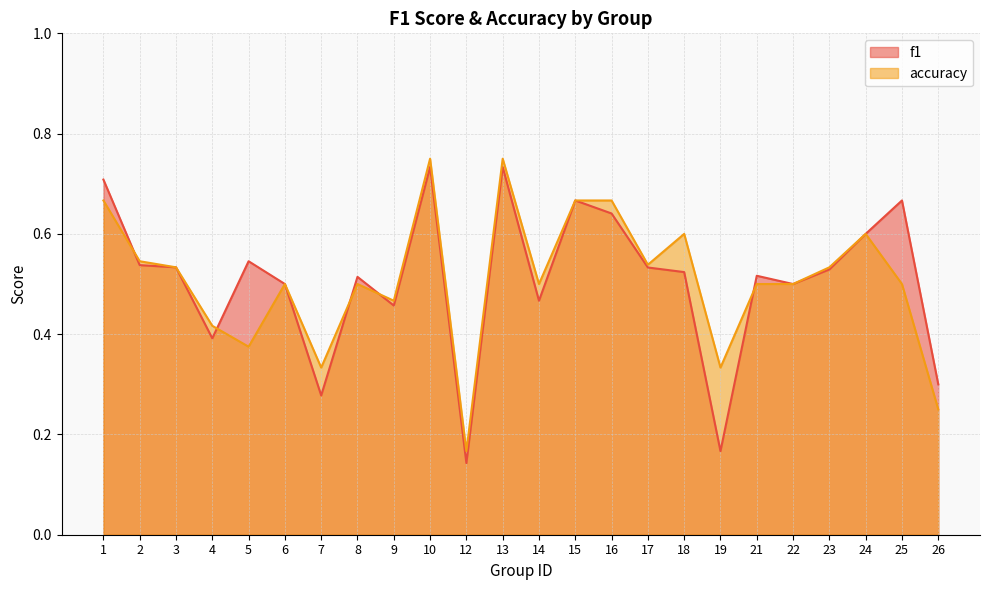

How many times do f1 and accuracy cross each other?

5